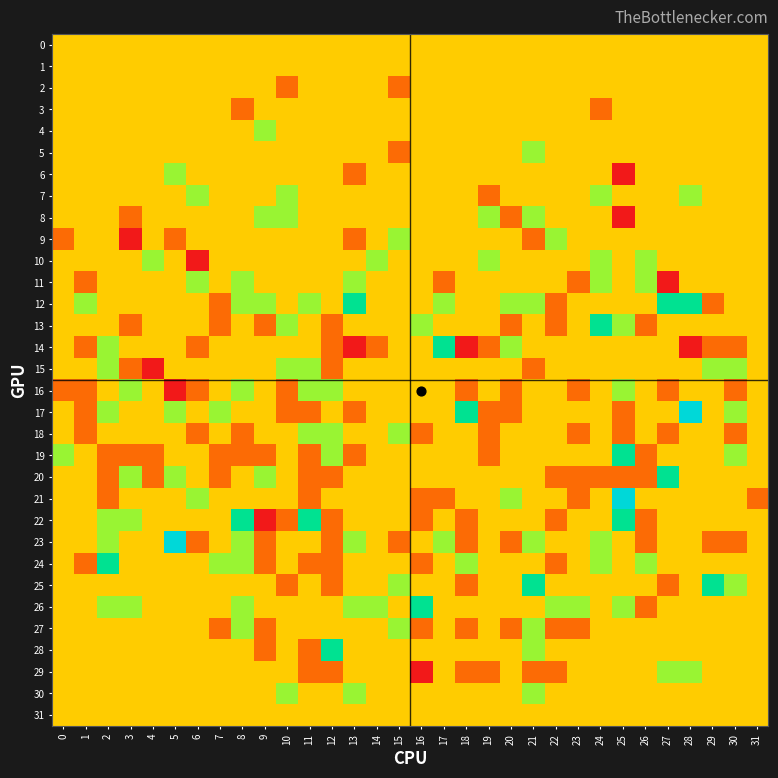

What is the total value across all series at 26?

-3